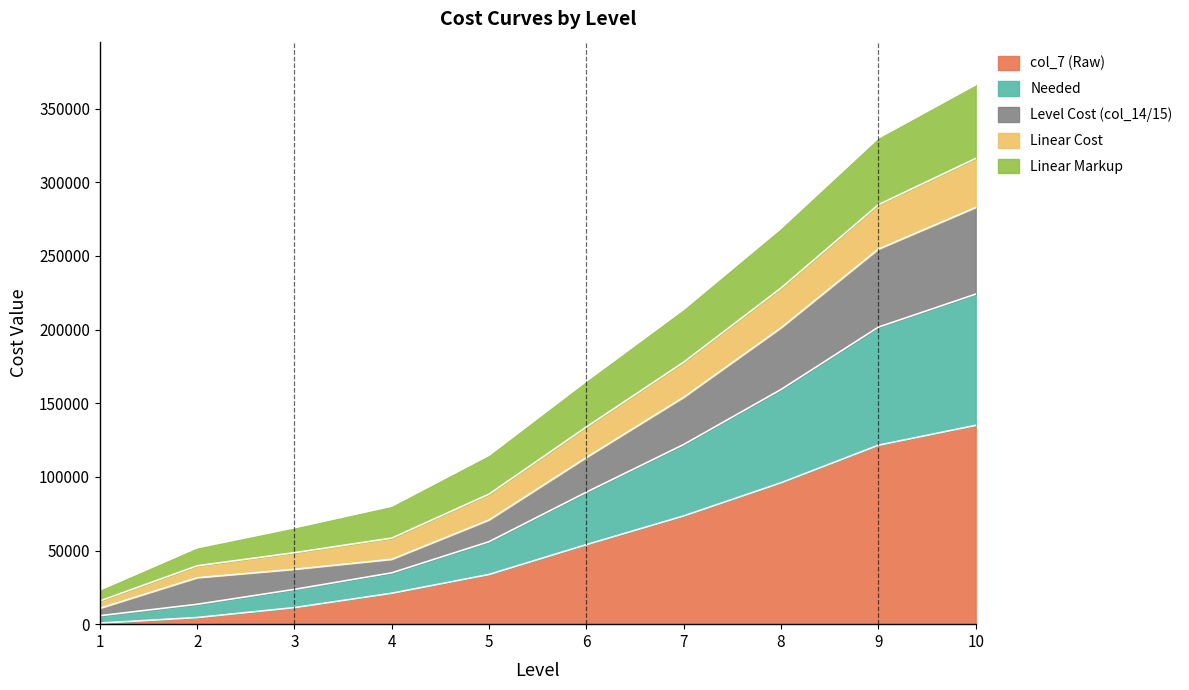

What is the total value across all series at 8?

268802.6